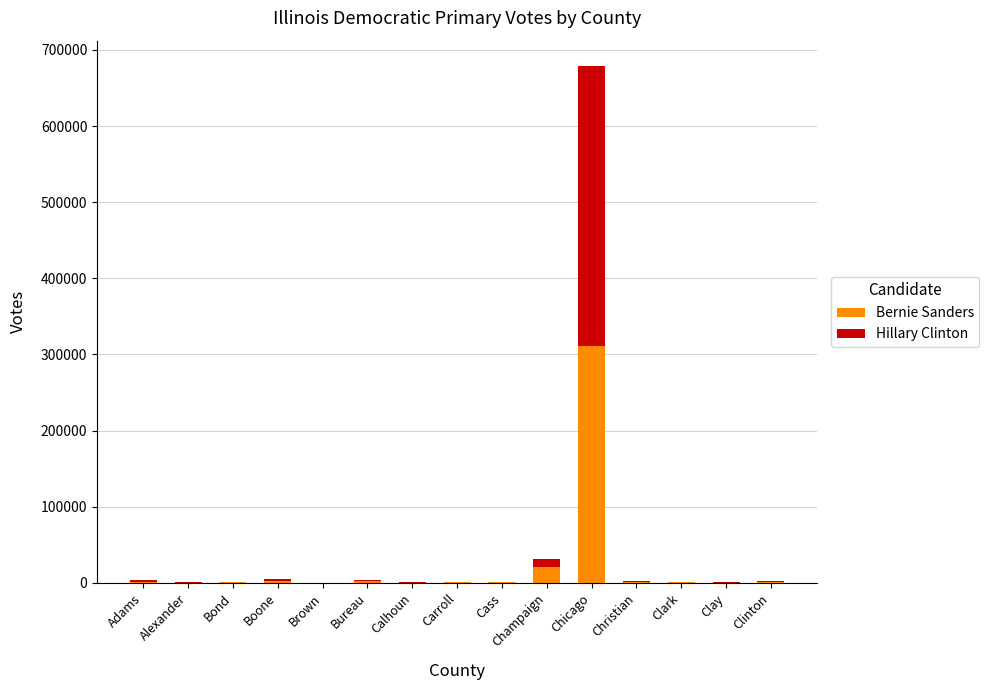

The Bernie Sanders series shows 311225 at Chicago. True or false?

True